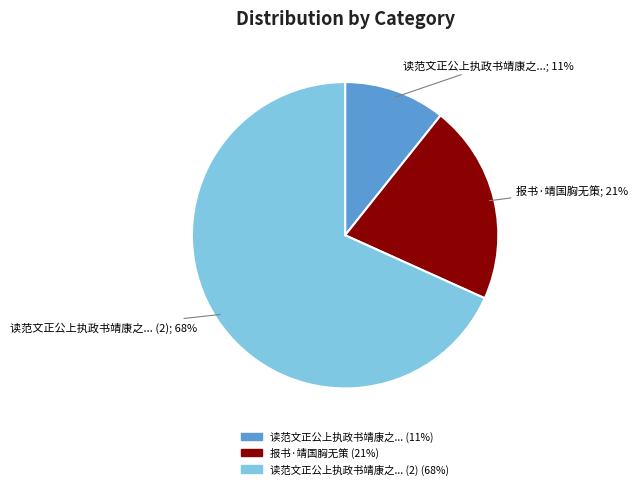

Does any single category account for the majority?

Yes